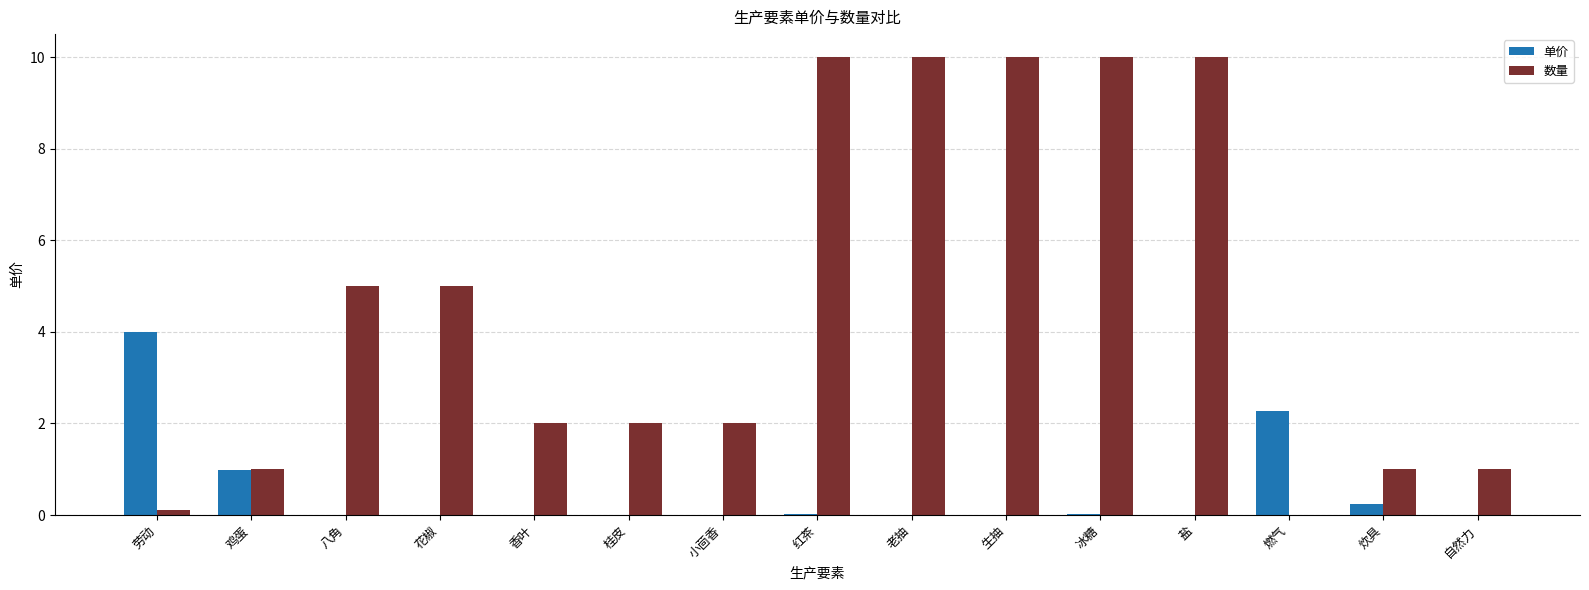

Which series has the largest total across all categories?

数量